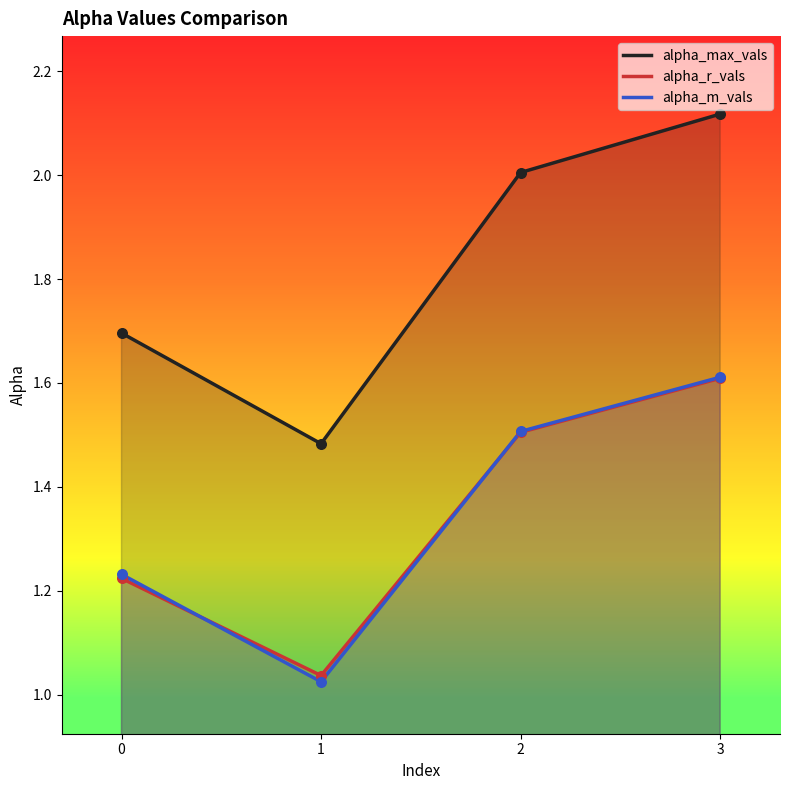

Is the value of alpha_max_vals at 0 greater than the value of alpha_r_vals at 3?

Yes